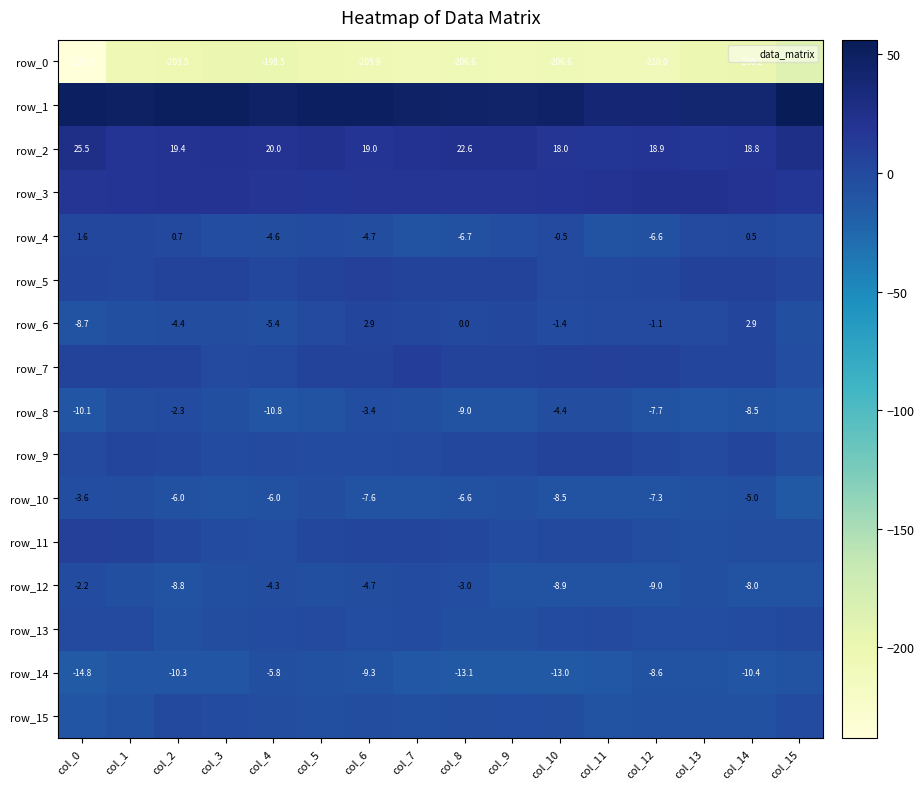

The row_4 series shows -0.9 at col_5. True or false?

False